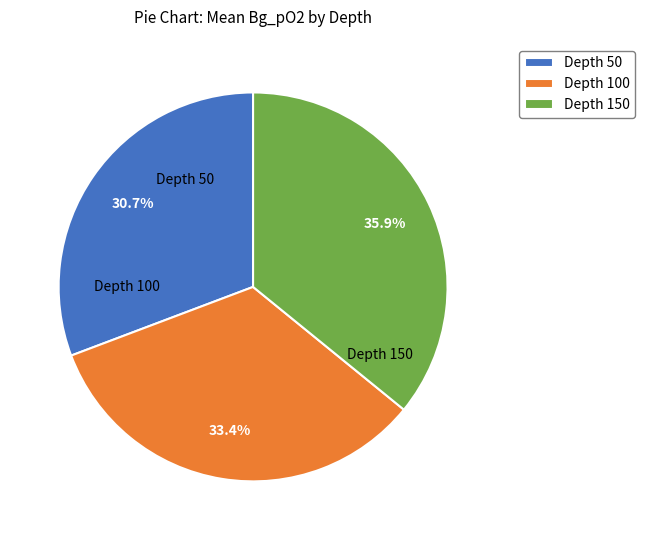

Count the number of slices in the pie.

3